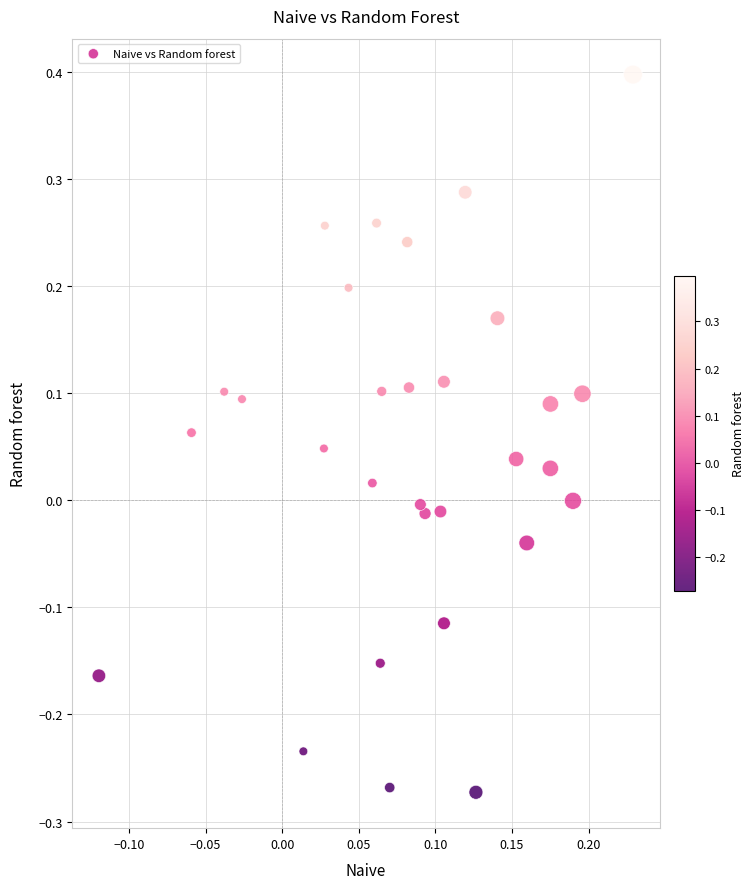

What is the range of Y values (max minus min)?

0.7